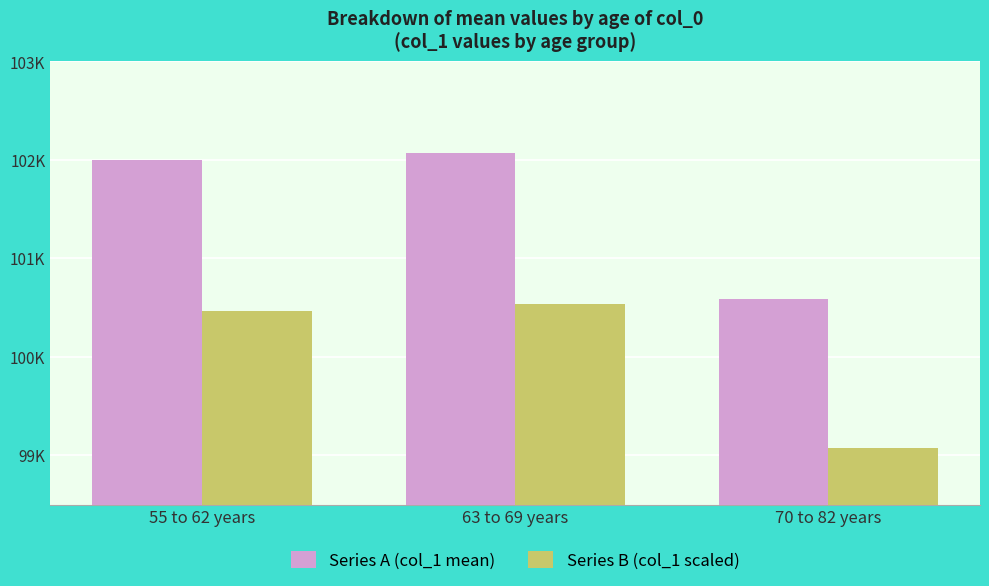

What are all the series names shown in the legend?

Series A (col_1 mean), Series B (col_1 scaled)